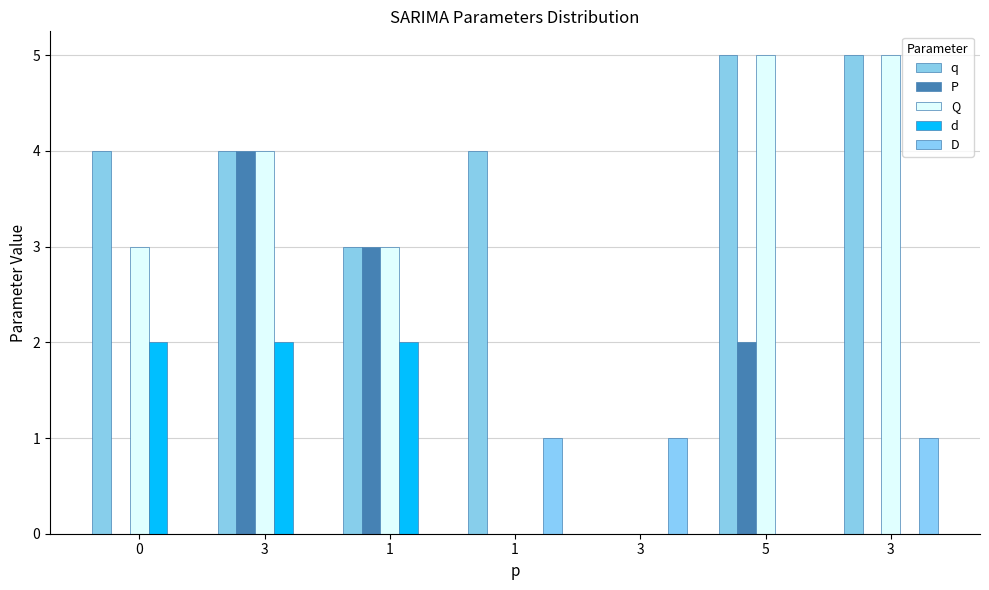

What is the highest value of the d series?

2